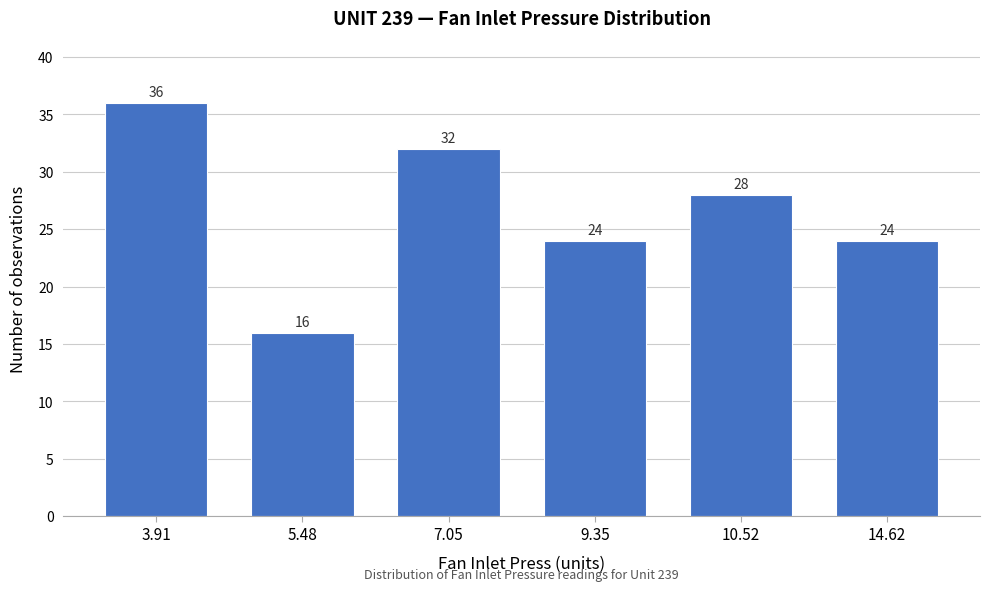

Reading left to right, extract all data points from this chart.

36	16	32	24	28	24